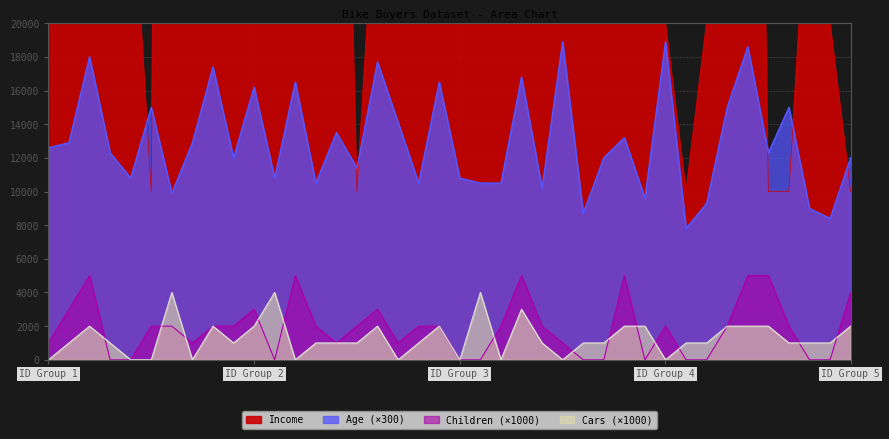

What is the difference between the second highest and second lowest values in the Age series?

10500